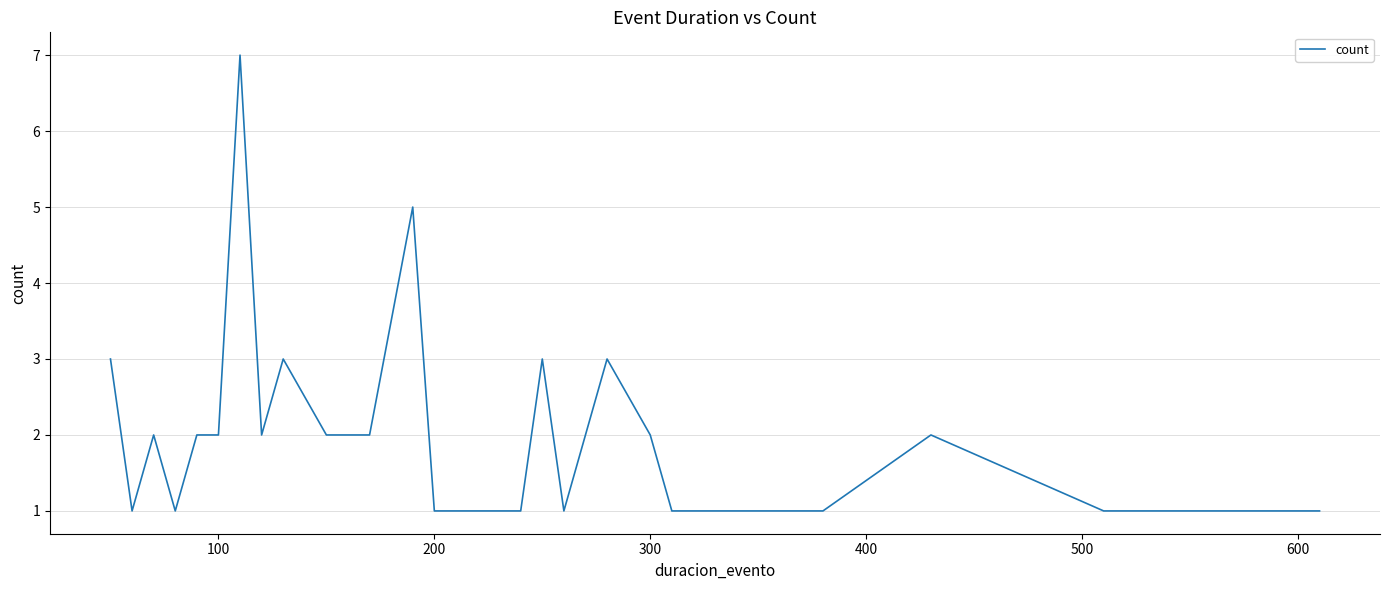

What is the greatest value displayed?

7